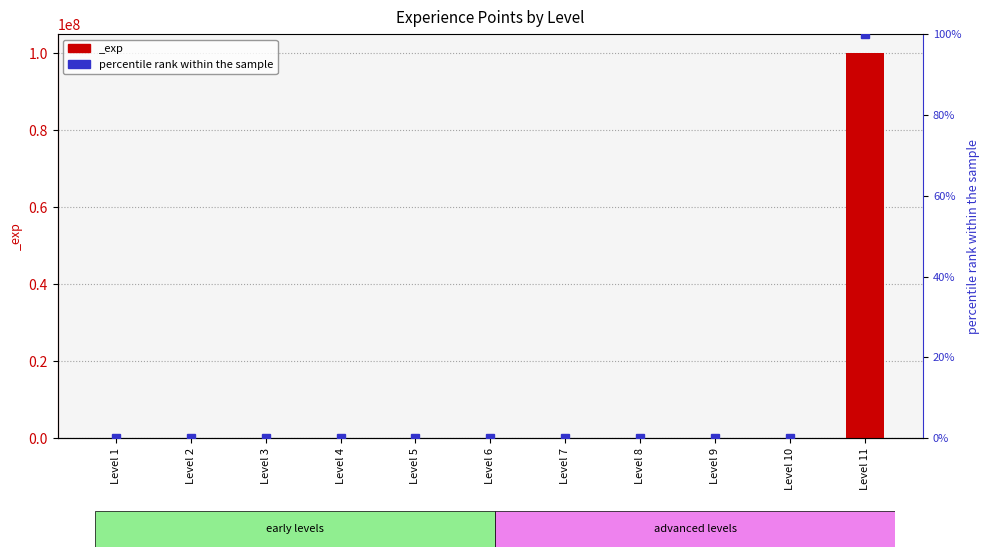

Which label corresponds to the smallest value in the chart?

Level 1